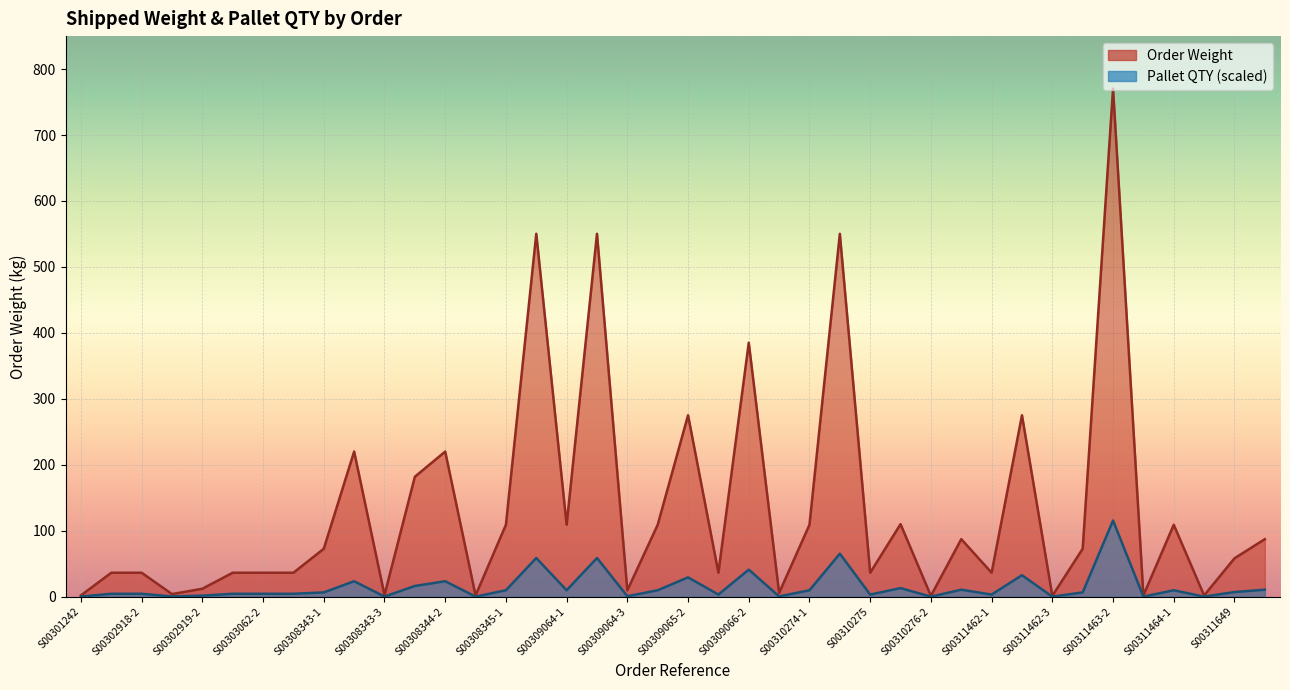

What position from the left is S00309066-2?

23